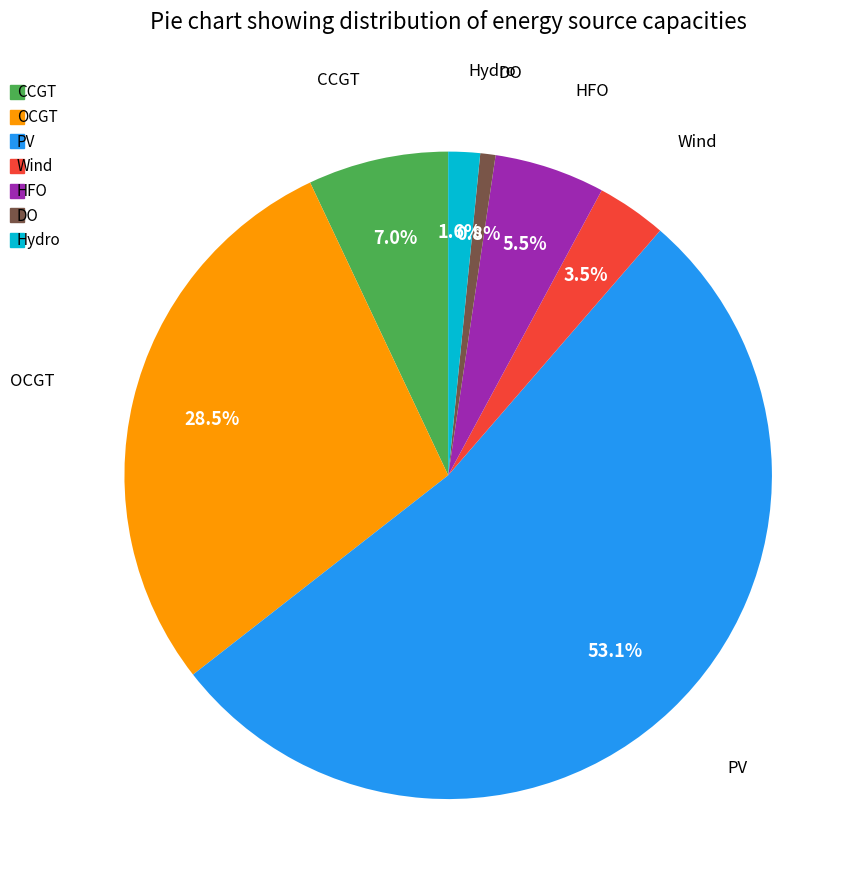

Is HFO the majority of the pie?

No